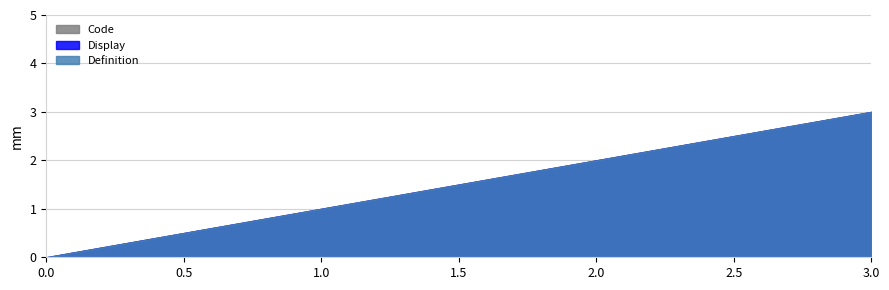

At which label does Code first exceed 2?

3